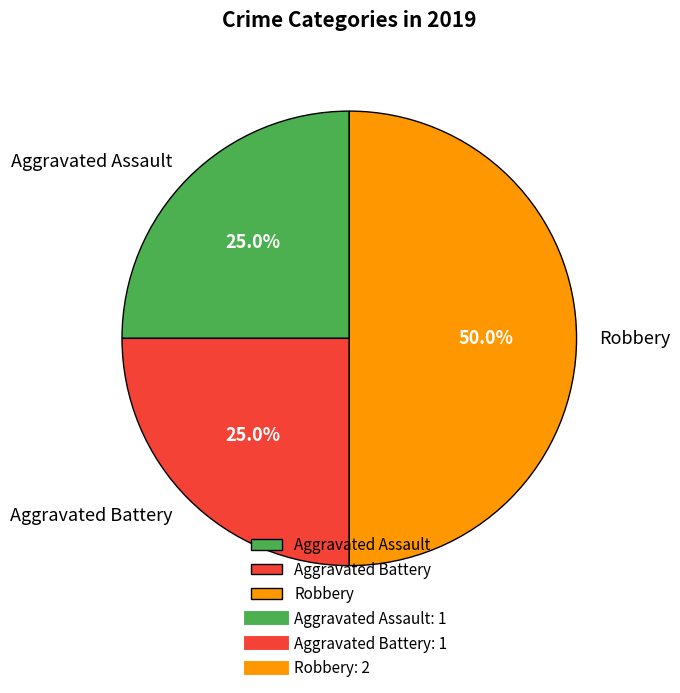

How much of the chart is everything except Aggravated Assault?

75.0%